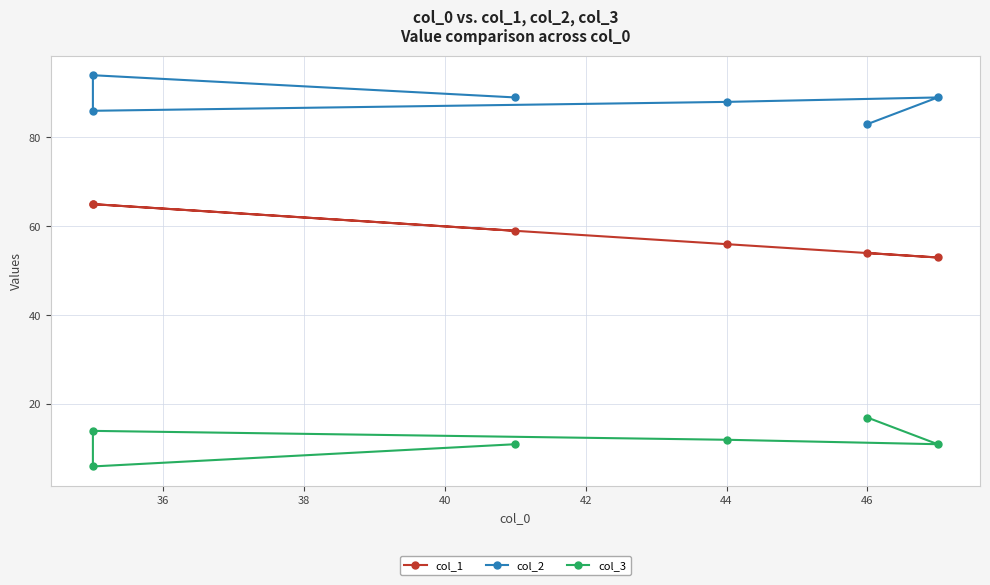

What are all the series names shown in the legend?

col_1, col_2, col_3